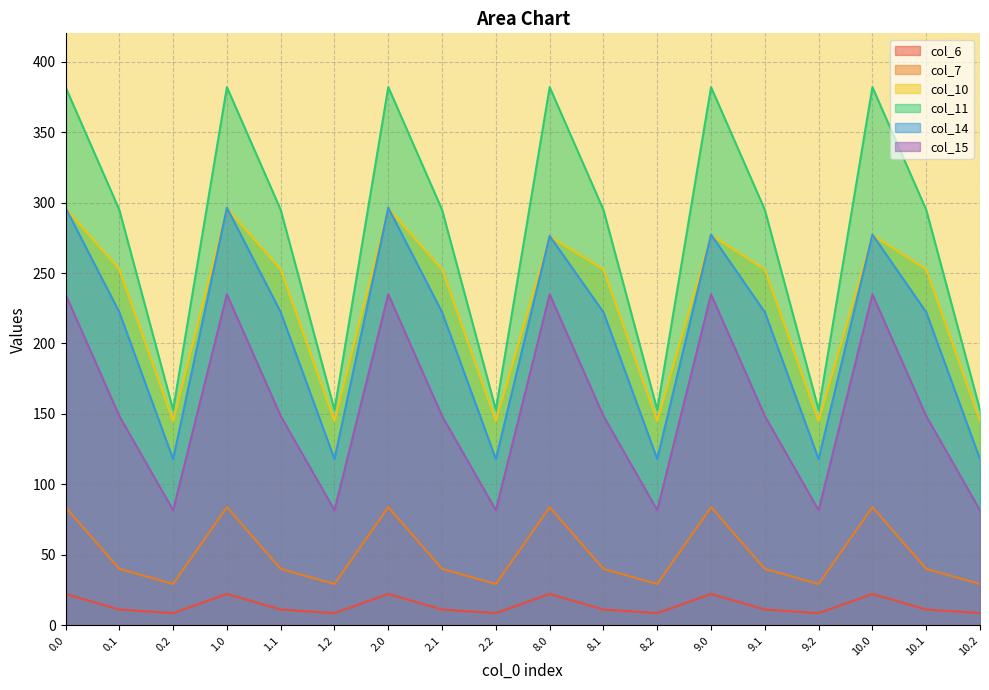

Is it true that col_10 equals 296.0 at 2.0?

True